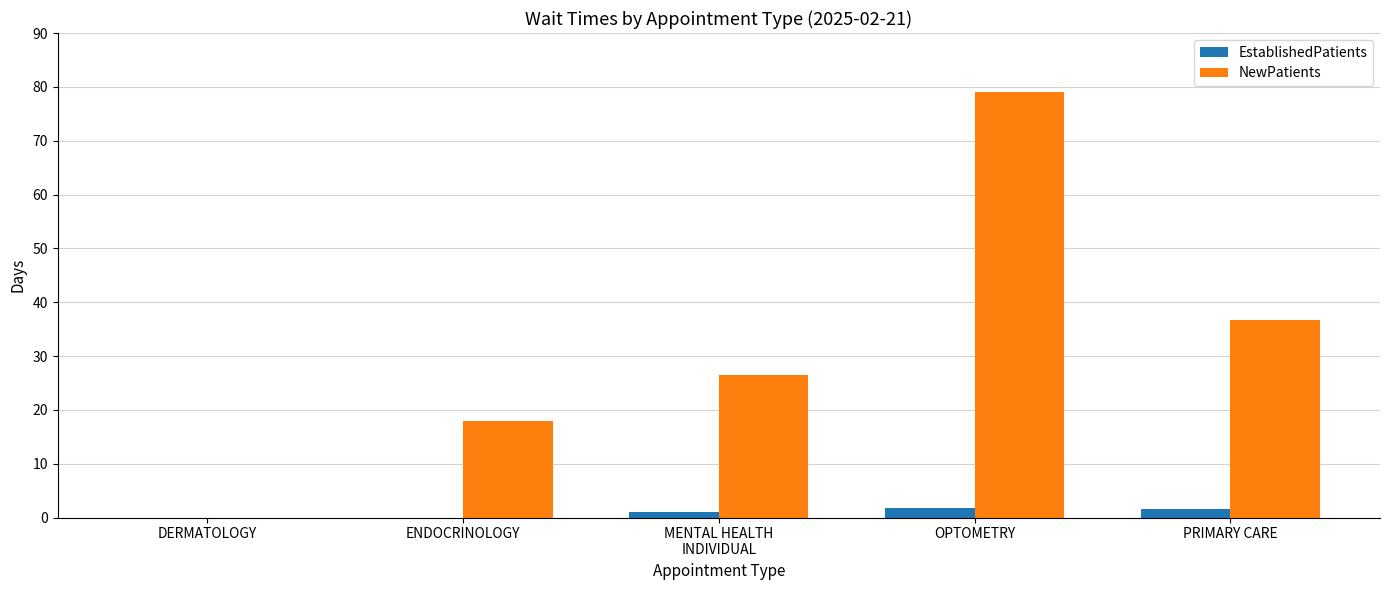

The NewPatients series shows 32.4 at ENDOCRINOLOGY. True or false?

False